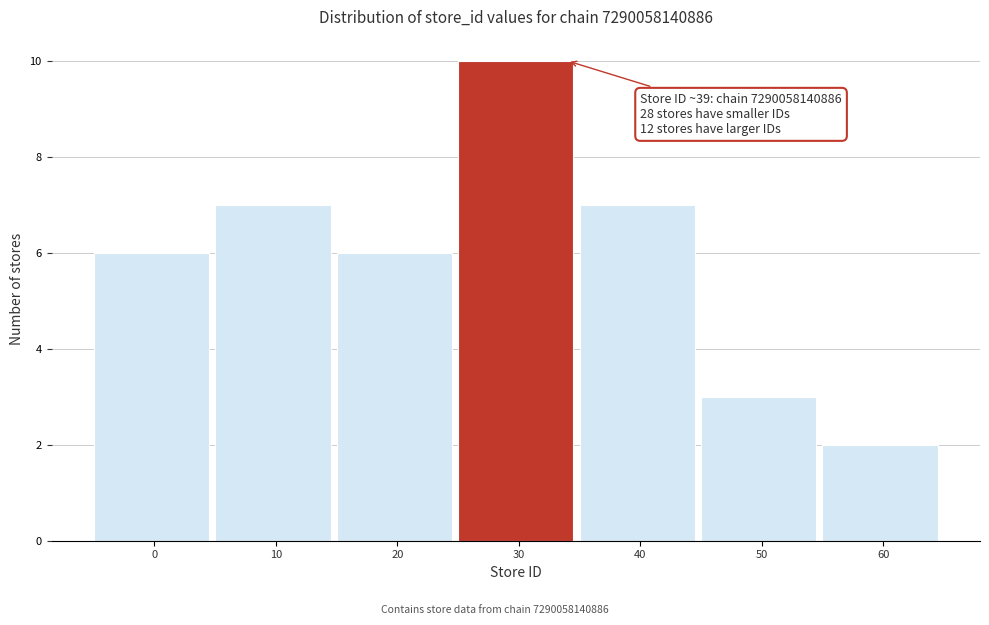

Reading left to right, extract all data points from this chart.

0=6	10=7	20=6	30=10	40=7	50=3	60=2